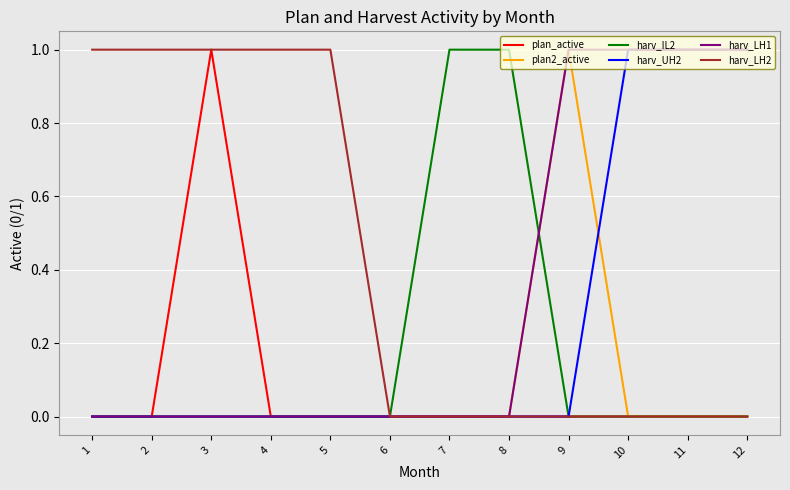

The harv_LH1 series shows 0 at 6. True or false?

True